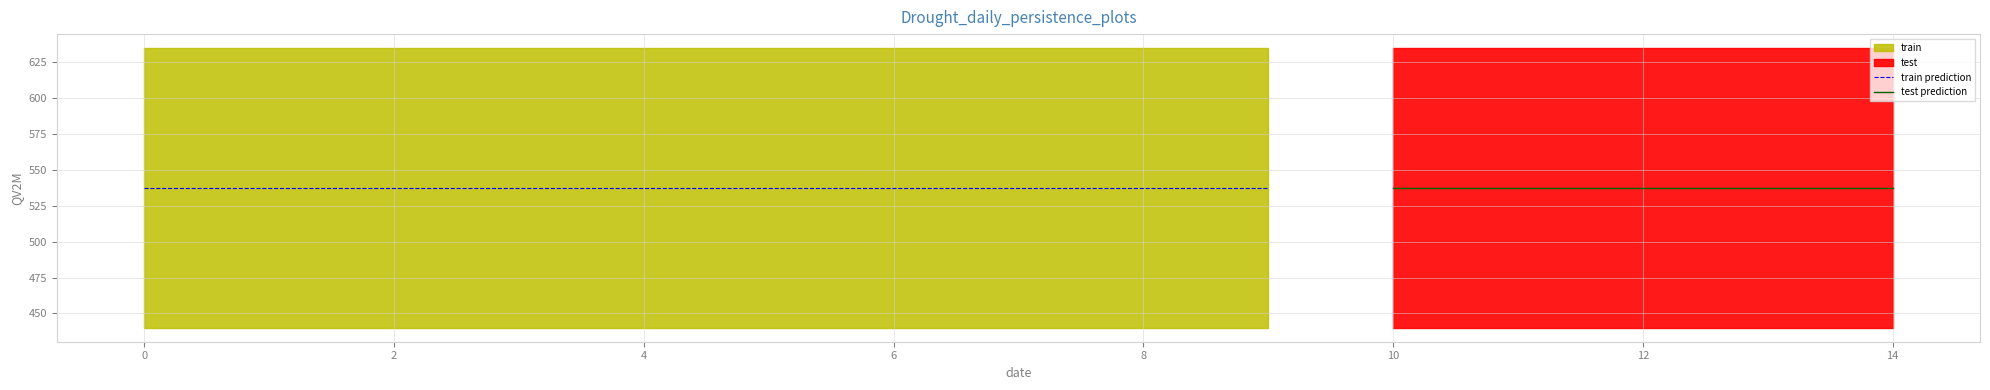

What is the minimum value shown in the chart?

440